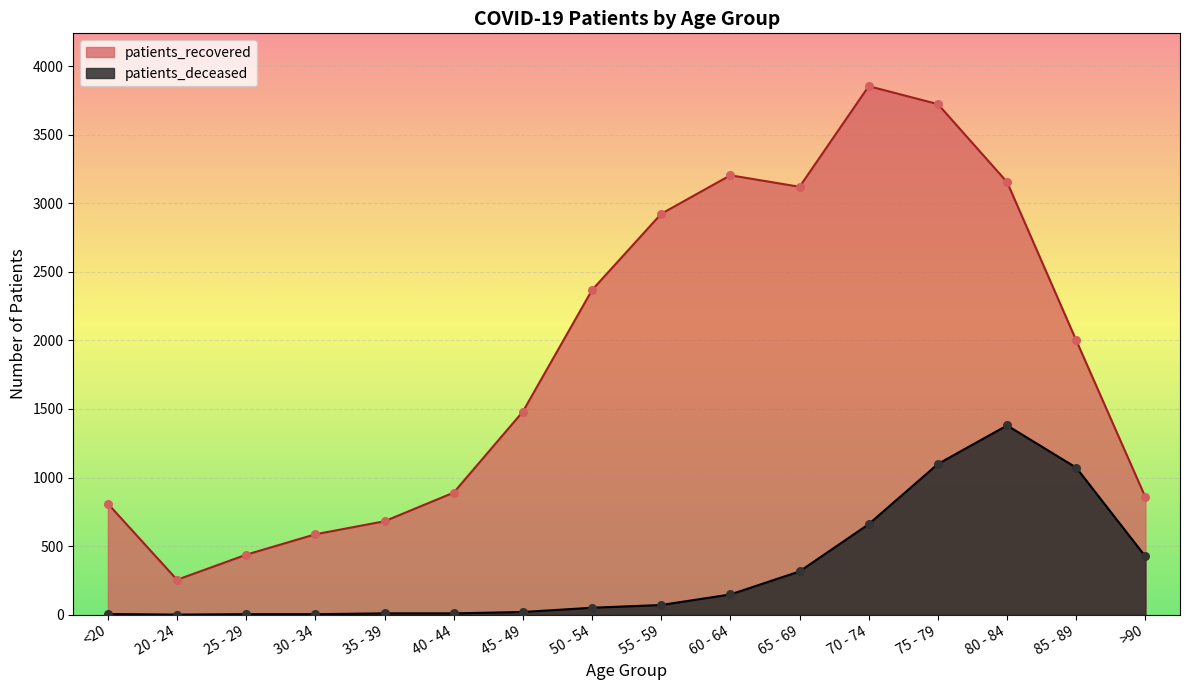

Which series reaches the minimum Y coordinate?

patients_deceased